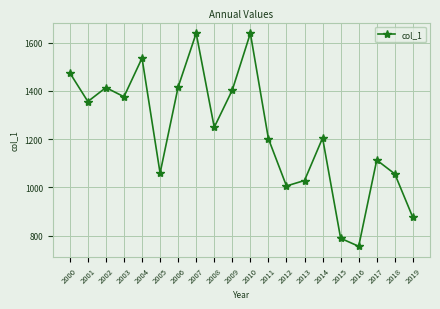

Is this an area chart (filled region under the line)?

No